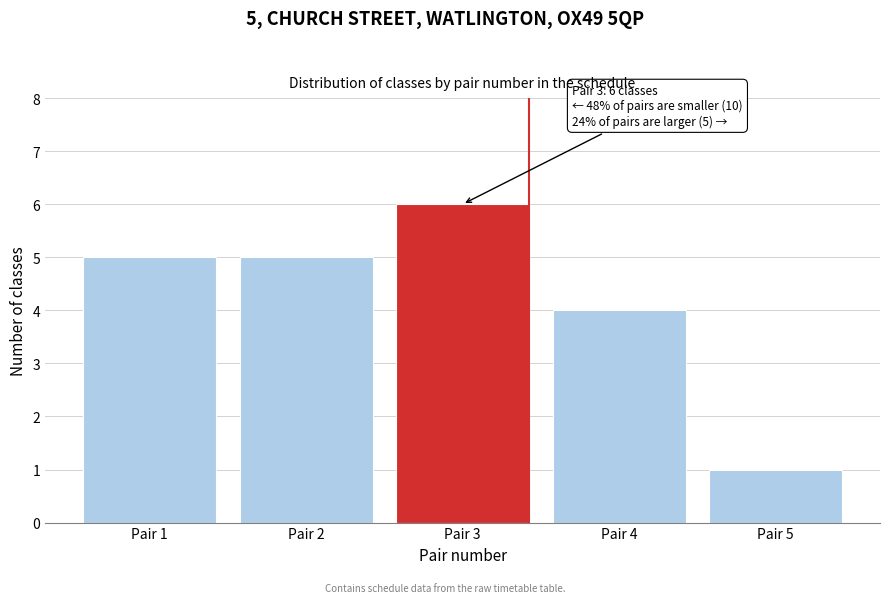

Reading left to right, what are all the values shown in this chart?

Pair 1=5	Pair 2=5	Pair 3=6	Pair 4=4	Pair 5=1